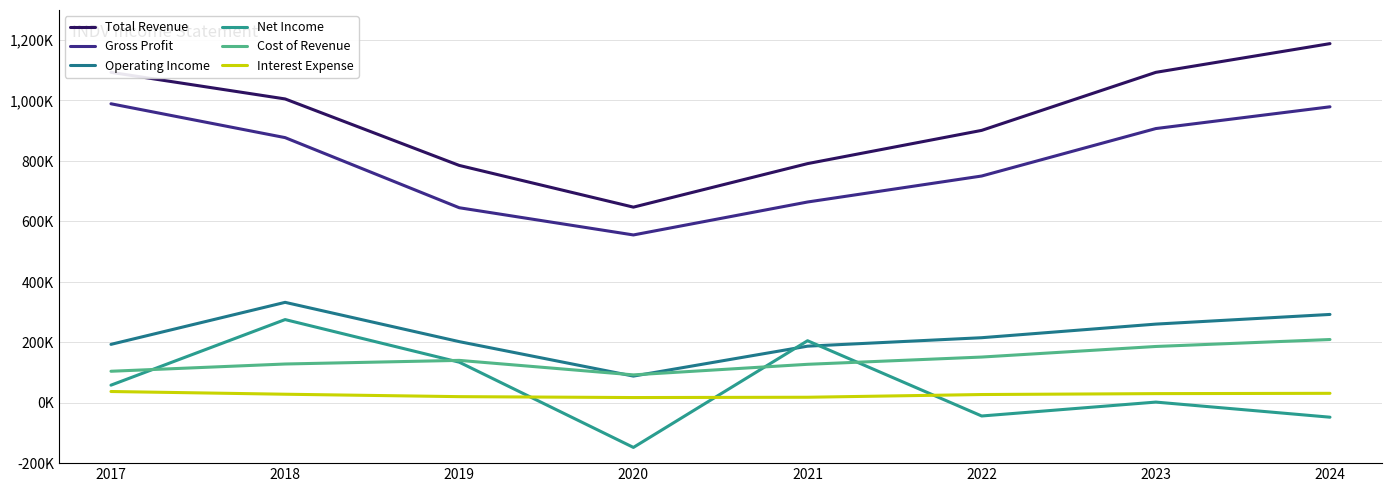

Does the chart have visible grid lines?

Yes